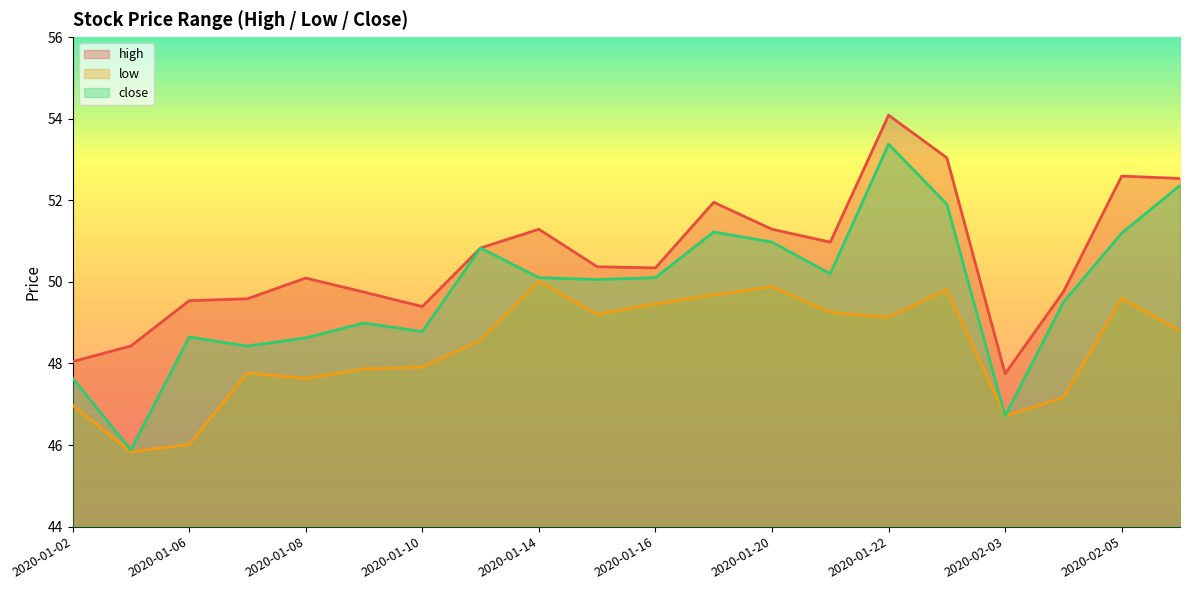

True or false: high and low cross at least once.

False